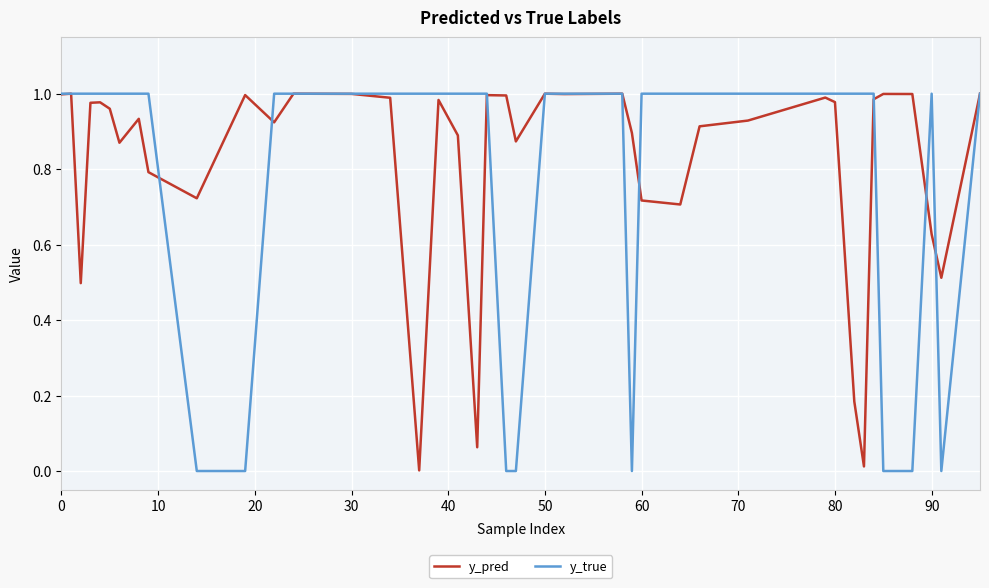

How many series are shown in this chart?

2